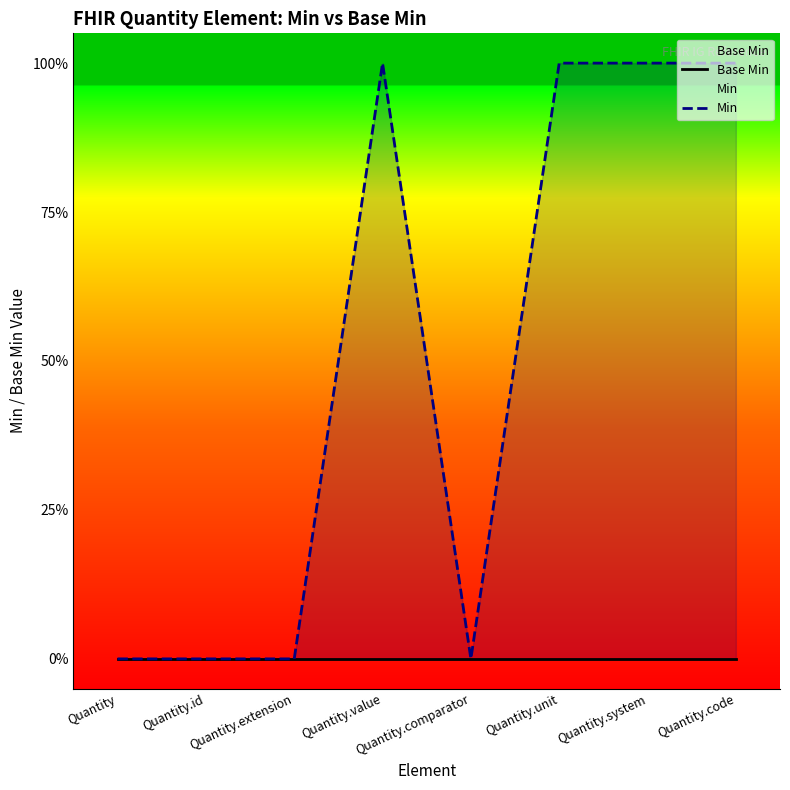

How many data points does each series have?

8